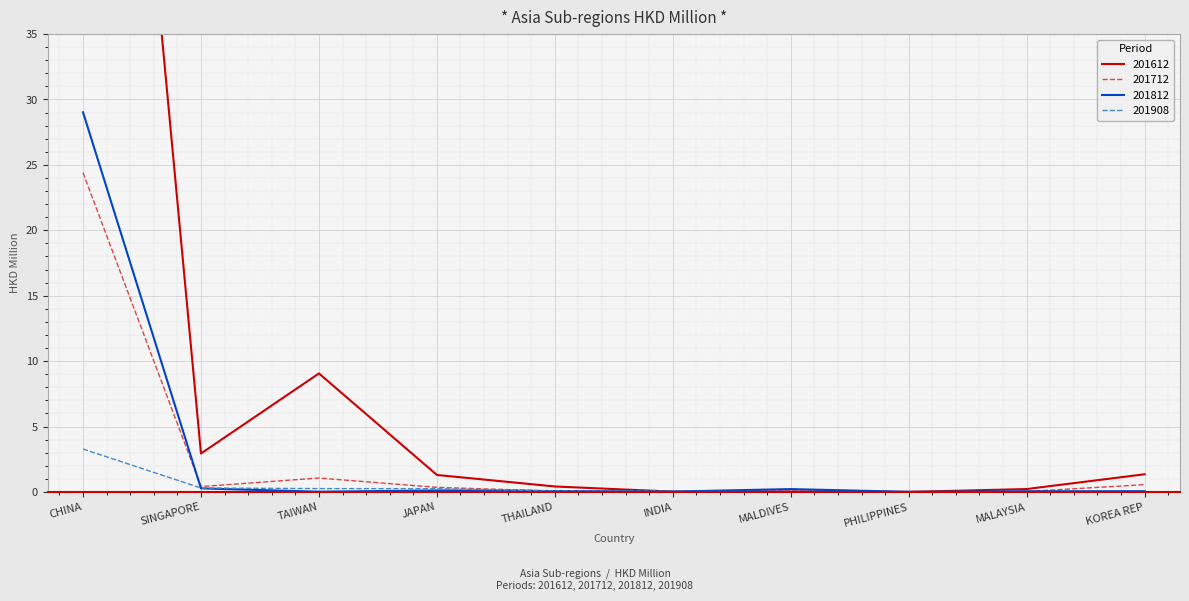

Between which two adjacent categories do 201908 and 201712 first intersect?

JAPAN and THAILAND